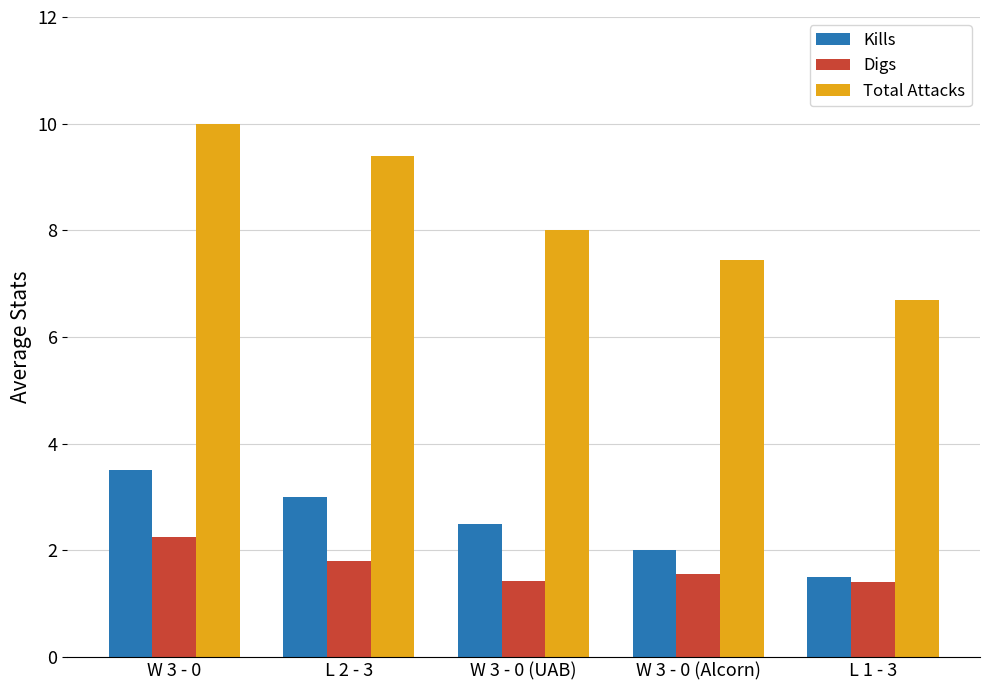

What is the total value across all series at L 1 - 3?

9.6